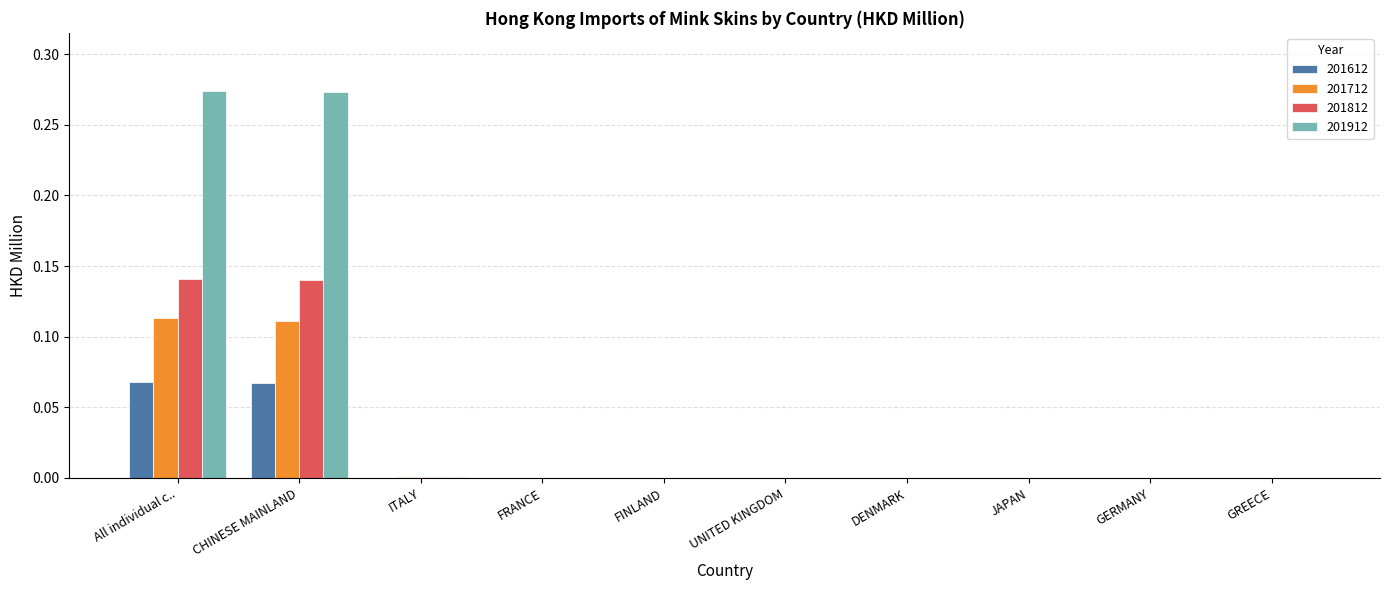

What is the sum of all 201912 values?

0.5